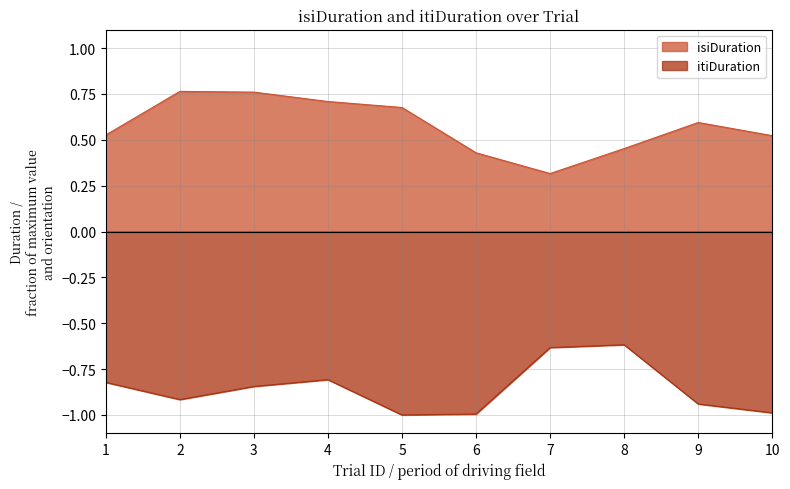

What is the average value of the isiDuration series?

0.6